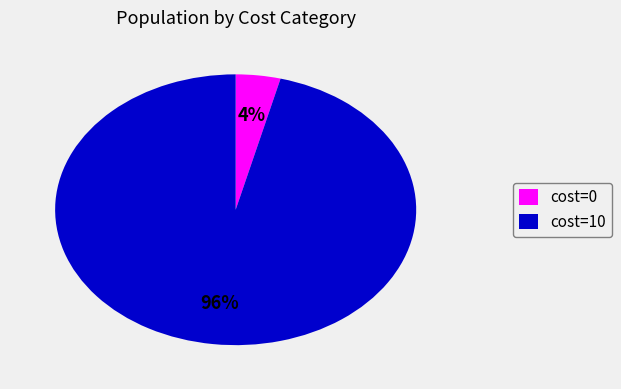

Combined, do cost=10 and cost=0 account for over 50%?

Yes